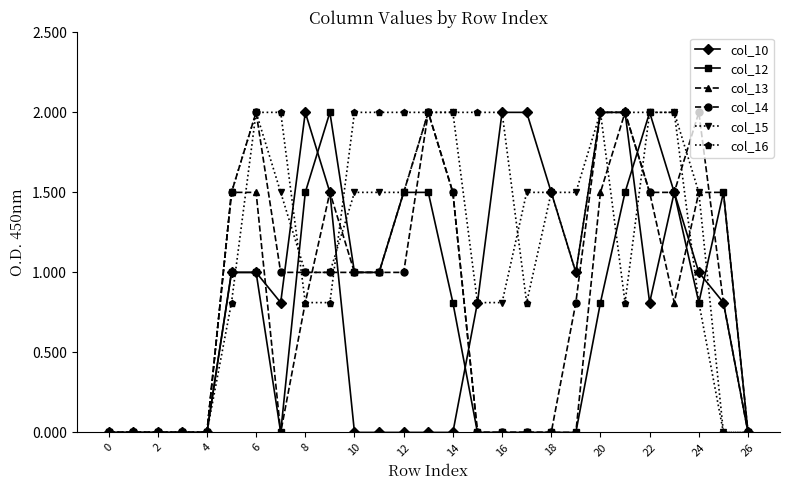

What is the difference between the second highest and second lowest values in the col_13 series?

2.0